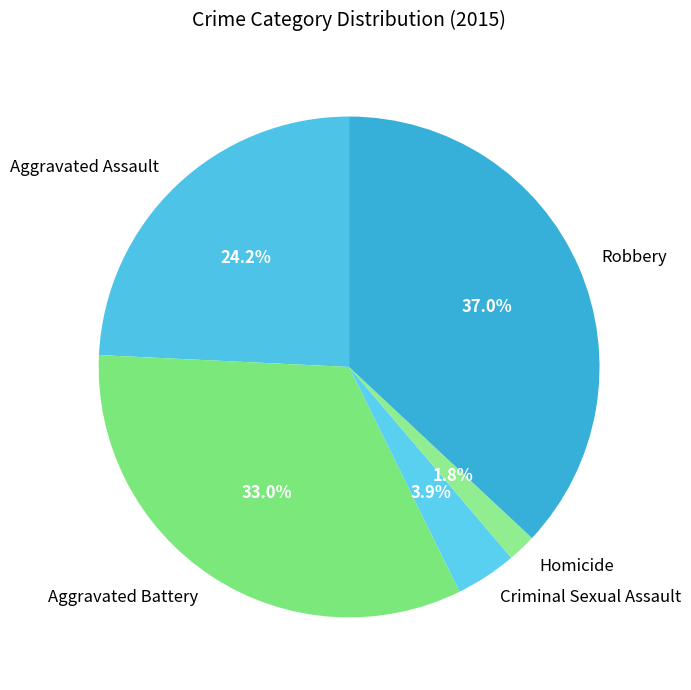

Does Criminal Sexual Assault represent more than half of the total?

No